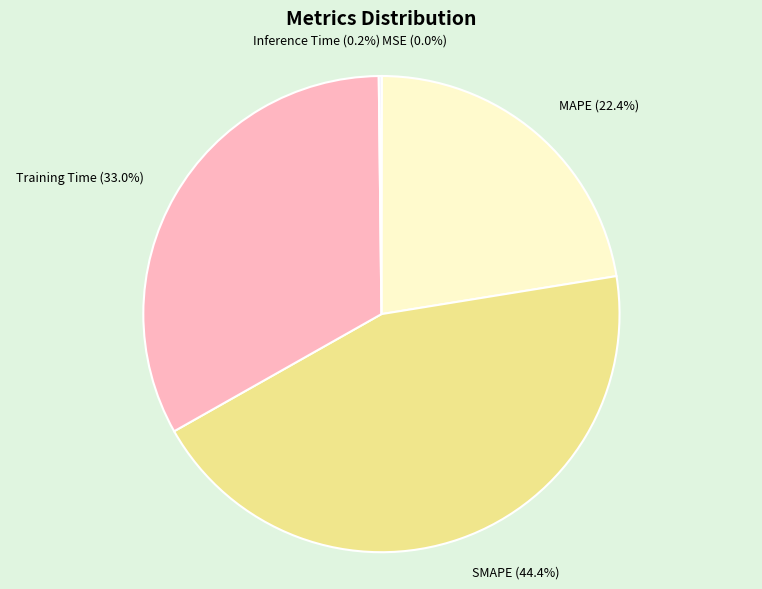

What is the largest slice in the pie chart?

SMAPE